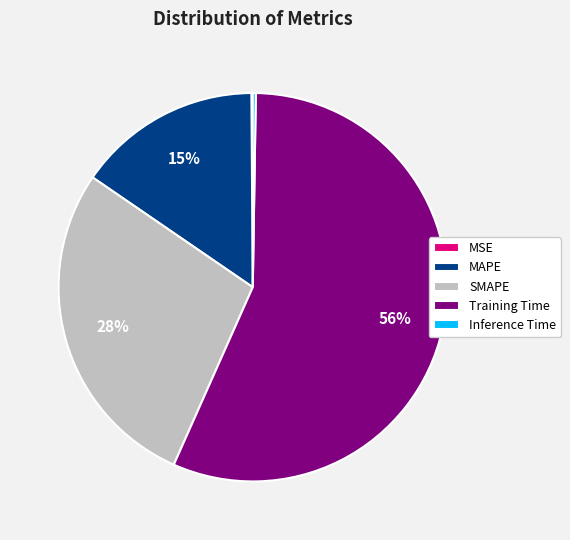

Is Training Time the majority of the pie?

Yes